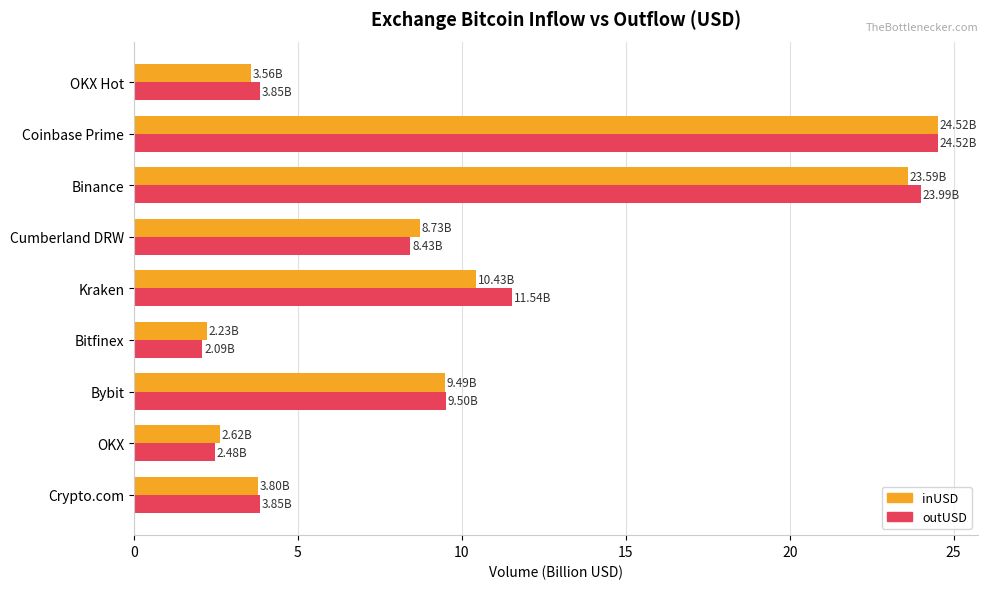

Between Bitfinex and Cumberland DRW, which series saw the biggest shift?

inUSD